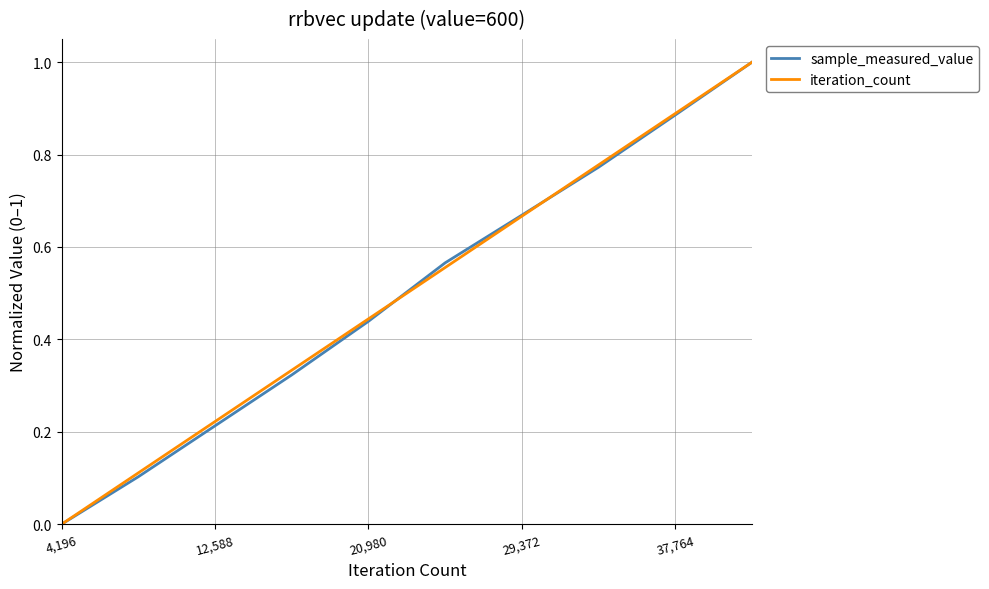

What is the greatest value displayed?

1.0